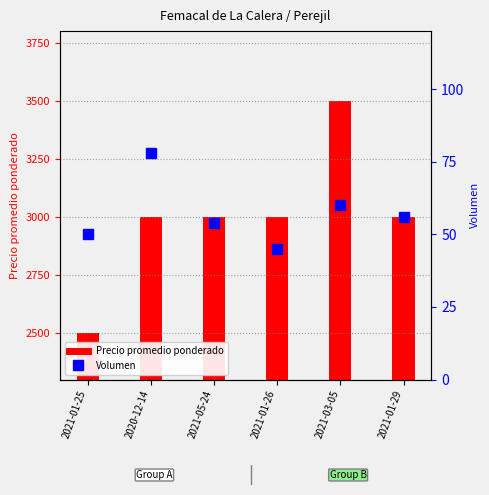

What is the value of the Precio promedio ponderado bar at the 6th from the left?

3000